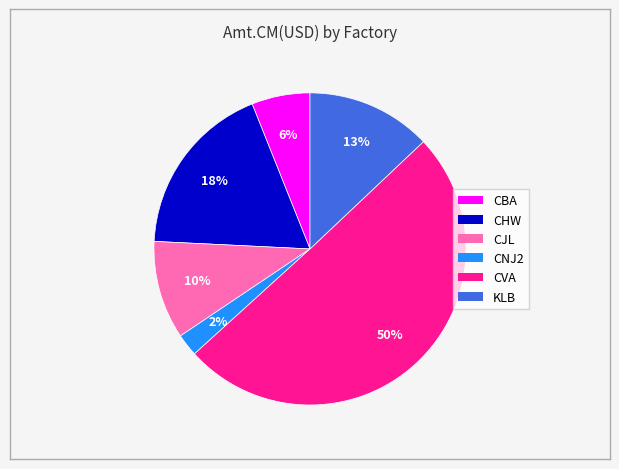

To the nearest percent, what is the difference between the largest and smallest slice percentages?

48%